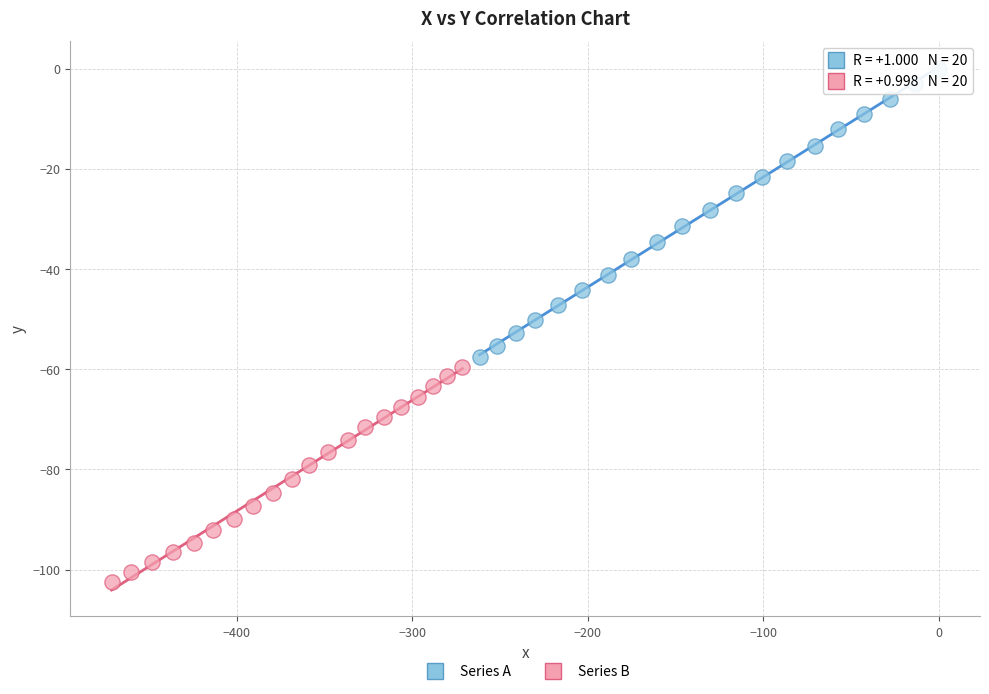

Which series reaches the maximum Y coordinate?

Series A